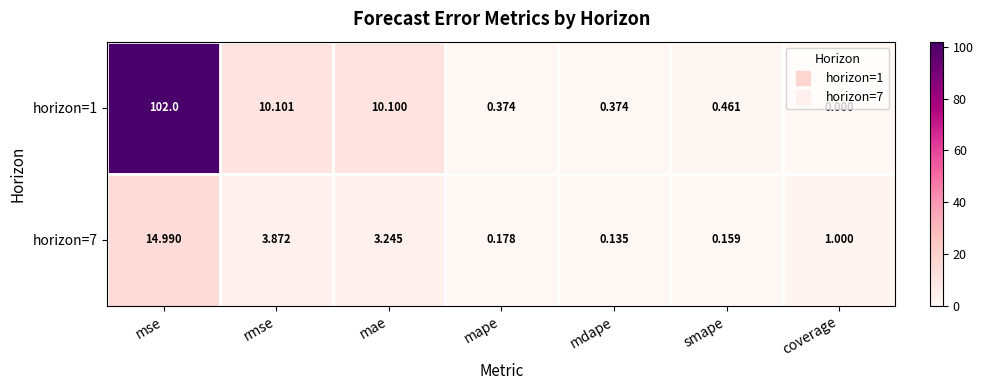

Which category has the highest value in the horizon=1 series?

mse